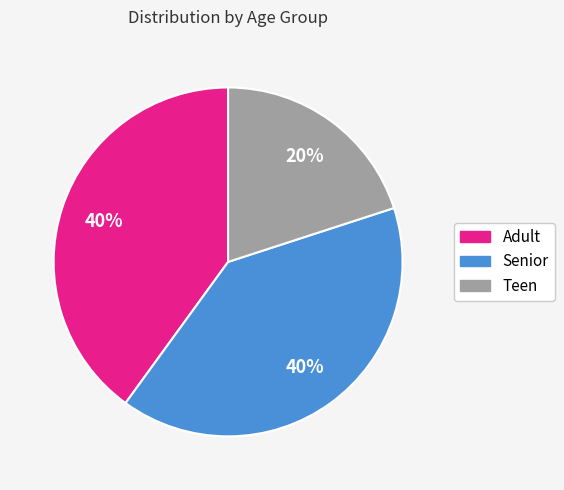

What percentage is the Teen slice, to the nearest percent?

20%